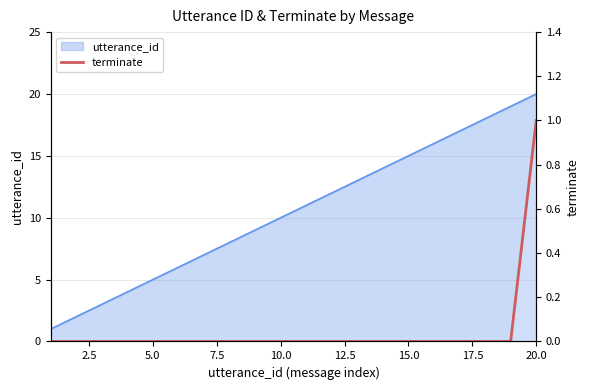

The value at 2.5 is -1. True or false?

False